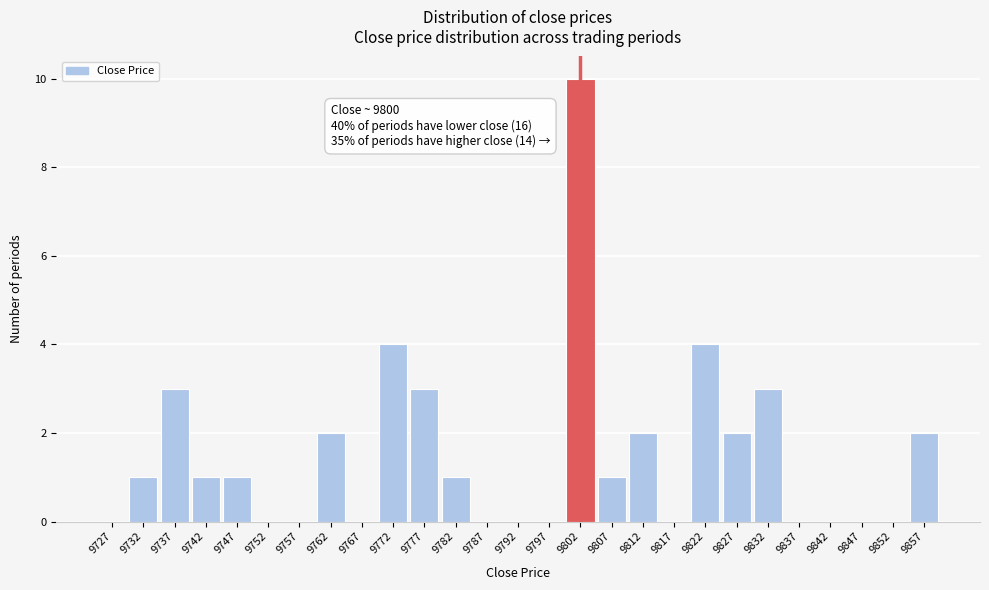

Which range on the x-axis has the tallest bar?

9800 to 9805